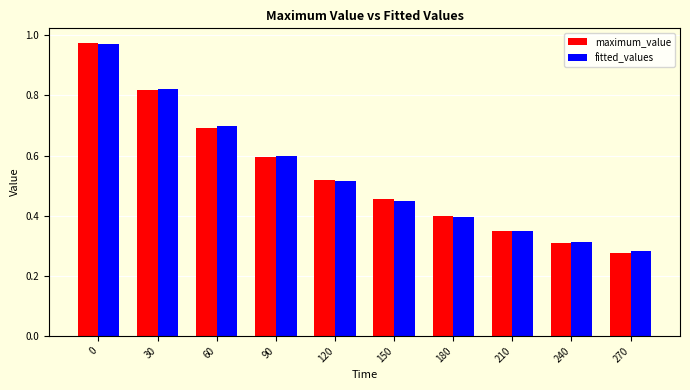

Count the number of data series in this chart.

2